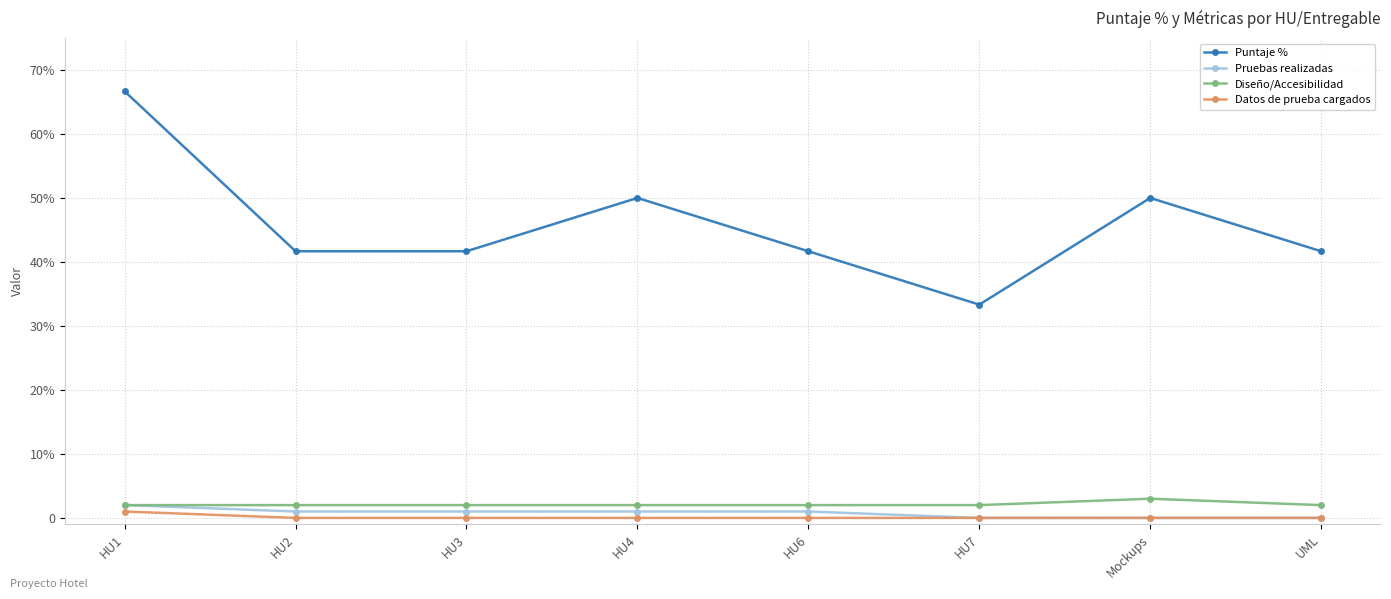

List the series in order of their peak value, highest first.

Puntaje %, Diseño/Accesibilidad, Pruebas realizadas, Datos de prueba cargados